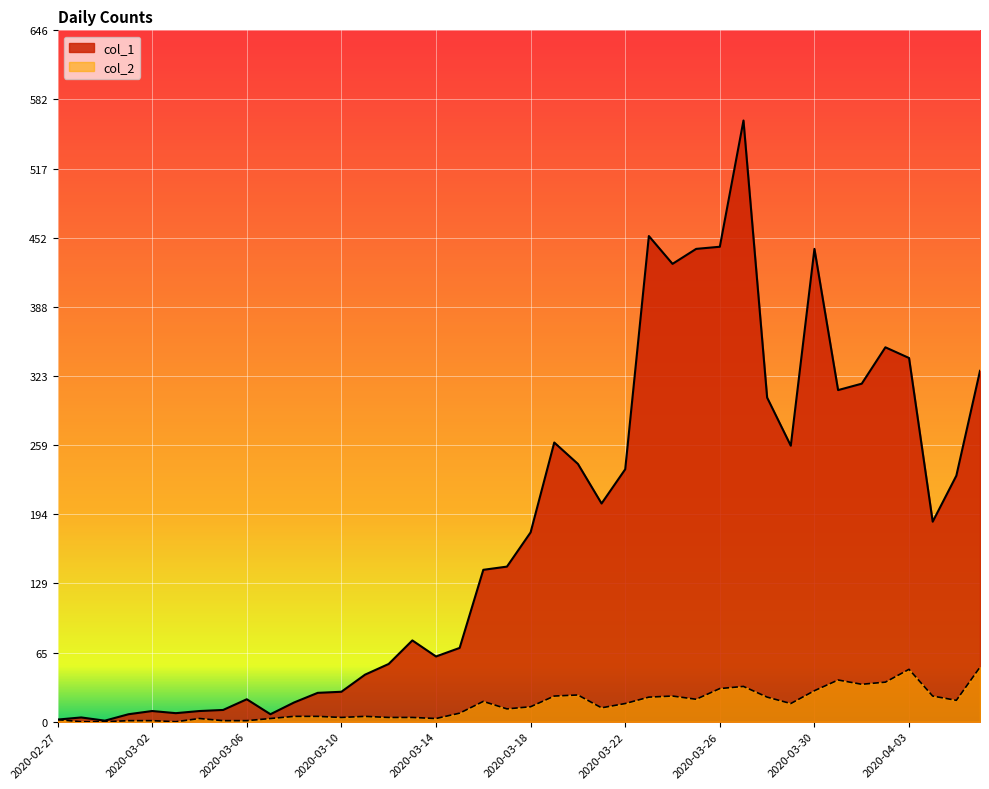

How many data points in col_2 are above 14?

19